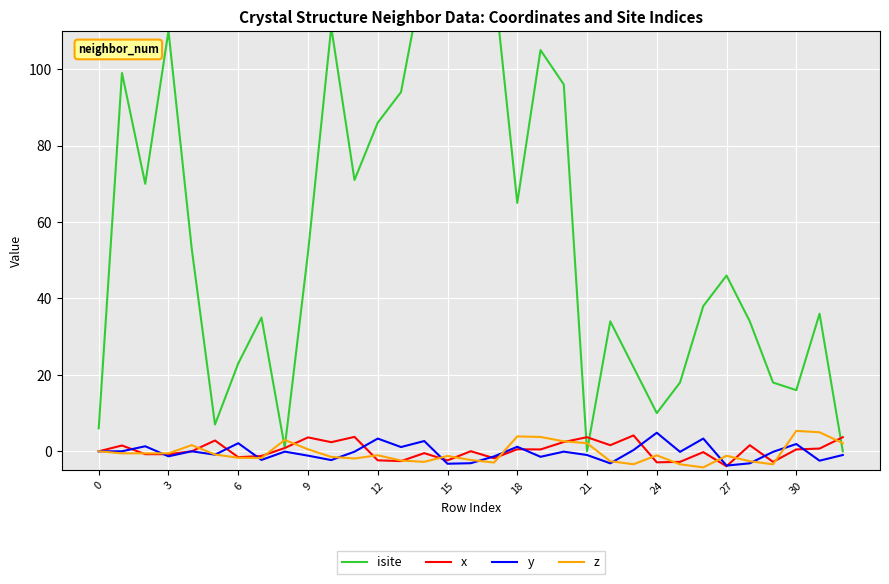

How many interior local peaks does the z series have?

8